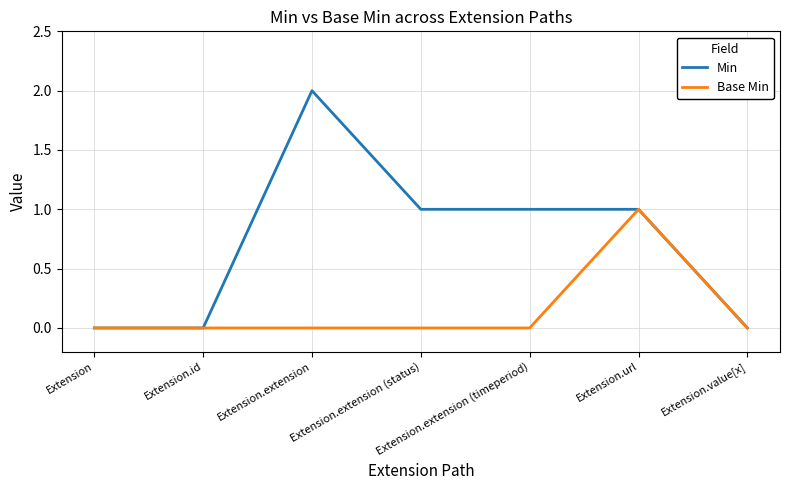

Does the chart have visible grid lines?

Yes